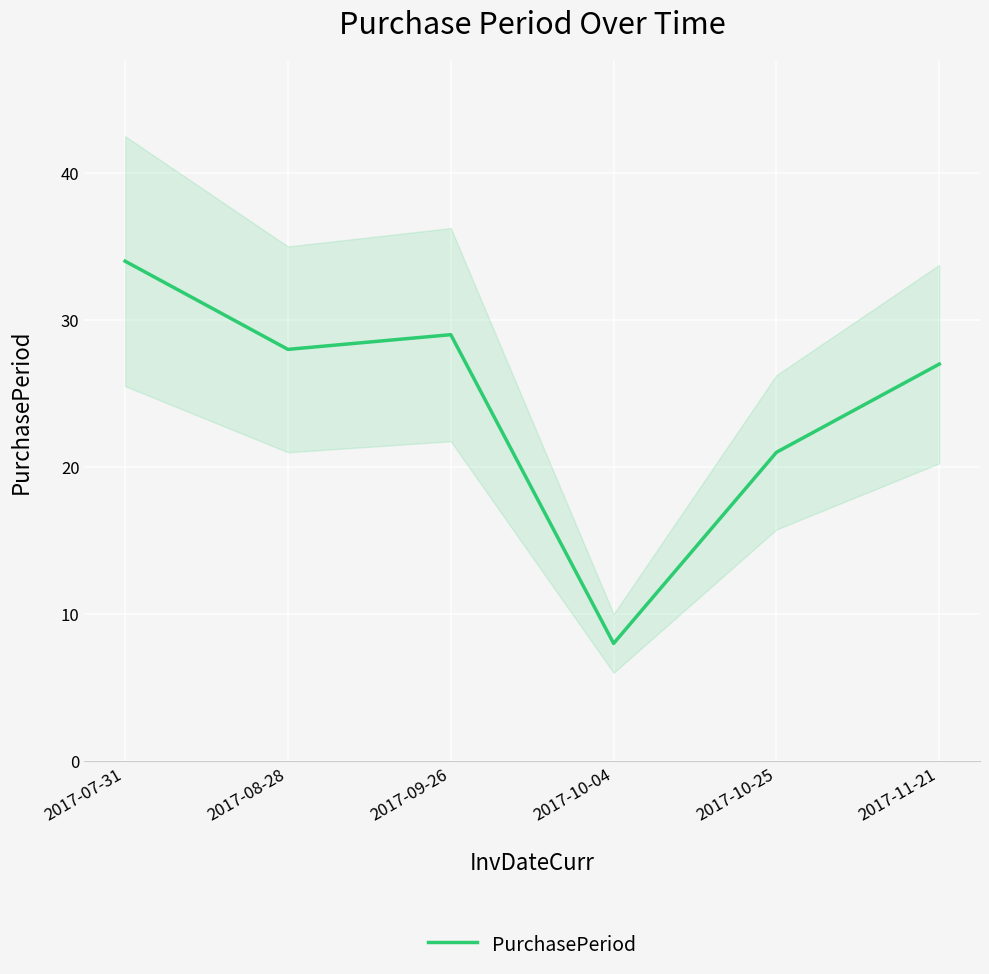

Where is the data nearest to the value 21?

2017-10-25